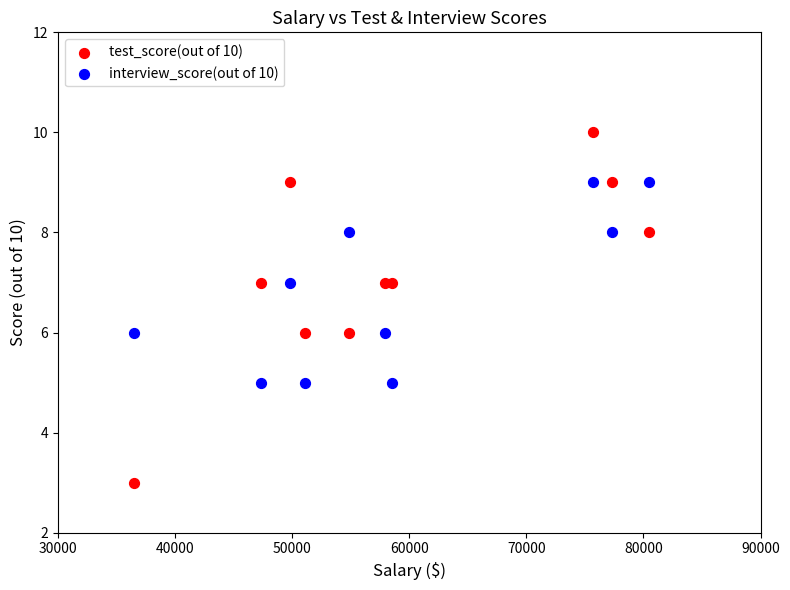

Which series has the widest spread of Y values?

test_score(out of 10)